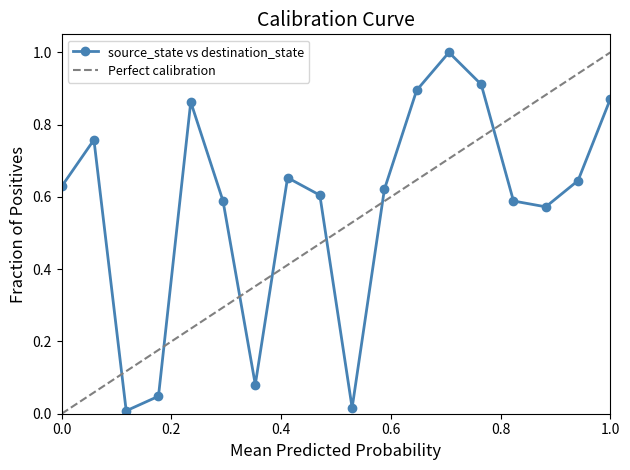

How many interior local valleys does the source_state vs destination_state series have?

4